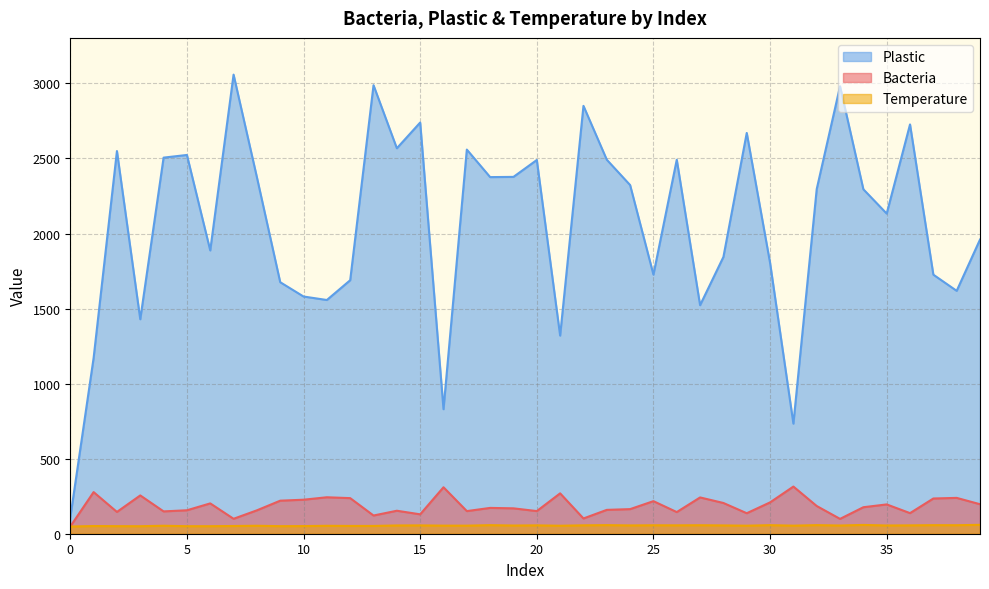

Rank the series by their maximum value, from lowest to highest.

Temperature, Bacteria, Plastic